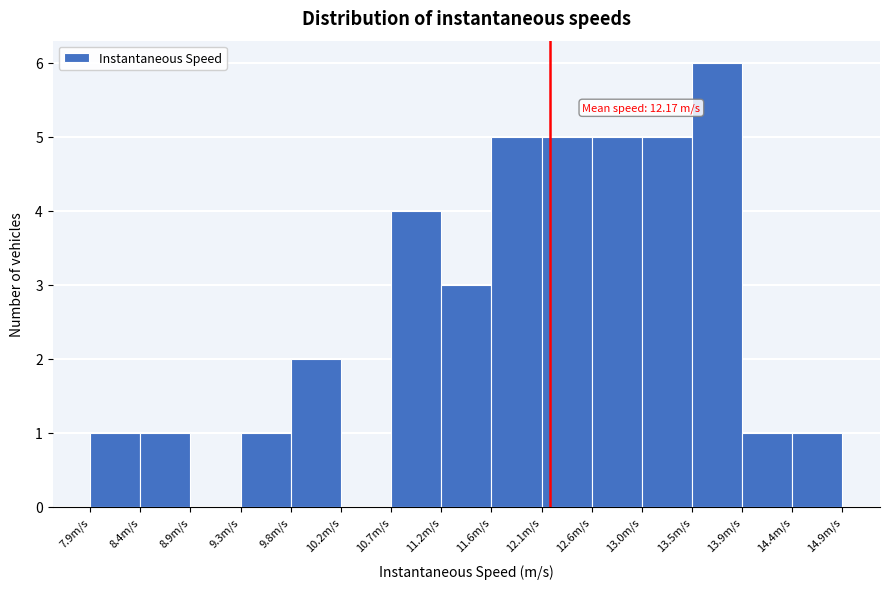

Over which range of the x-axis is the bar tallest?

13.50 to 13.95